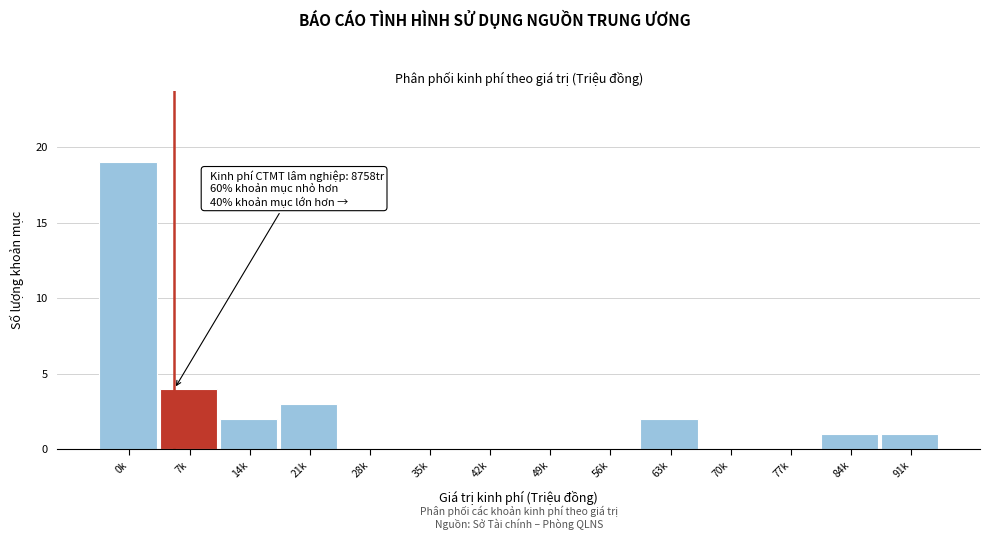

Reading left to right, list all the values displayed in this chart.

0k=19	7k=4	14k=2	21k=3	28k=0	35k=0	42k=0	49k=0	56k=0	63k=2	70k=0	77k=0	84k=1	91k=1